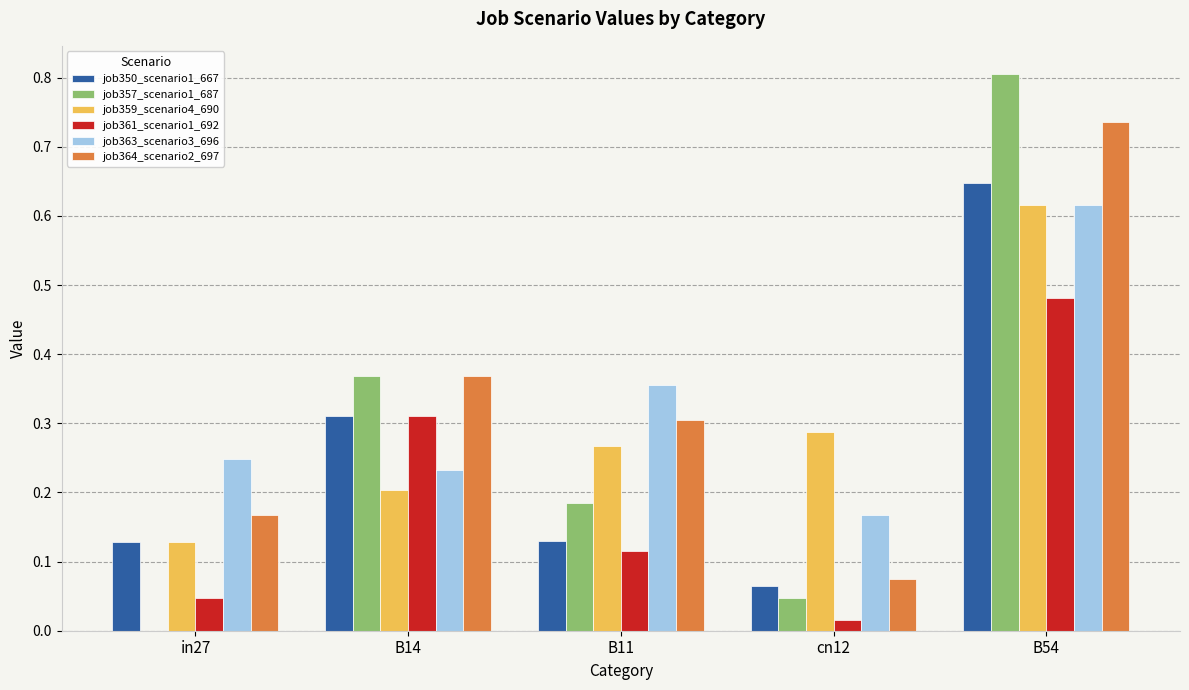

Between in27 and B11, which series saw the biggest shift?

job357_scenario1_687